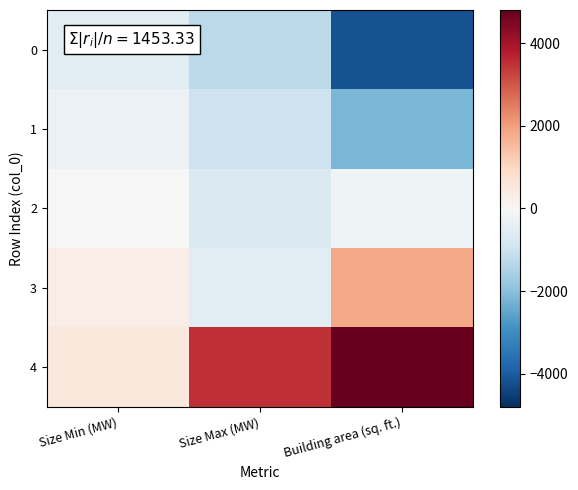

Reading left to right, list all the values displayed in this chart.

0: Size Min (MW)=-500	Size Max (MW)=-1300	Building area (sq. ft.)=-4200
1: Size Min (MW)=-300	Size Max (MW)=-1000	Building area (sq. ft.)=-2200
2: Size Min (MW)=0	Size Max (MW)=-700	Building area (sq. ft.)=-200
3: Size Min (MW)=300	Size Max (MW)=-500	Building area (sq. ft.)=1800
4: Size Min (MW)=500	Size Max (MW)=3500	Building area (sq. ft.)=4800